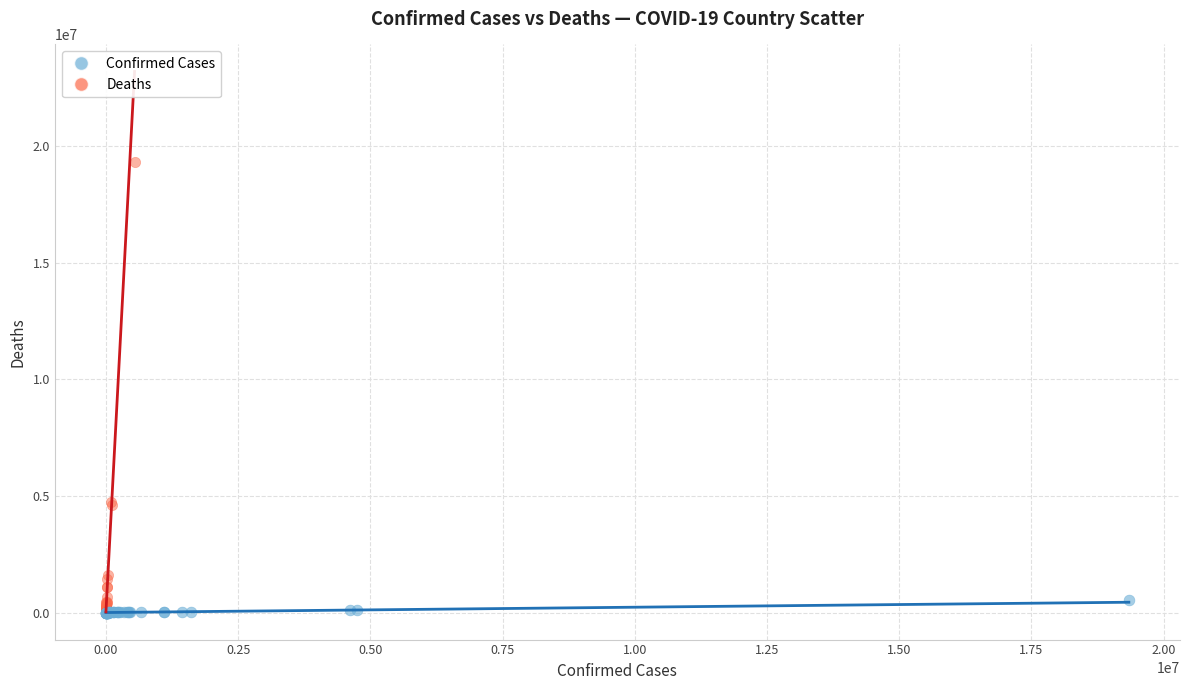

What are all the series names shown in the legend?

Confirmed Cases, Deaths